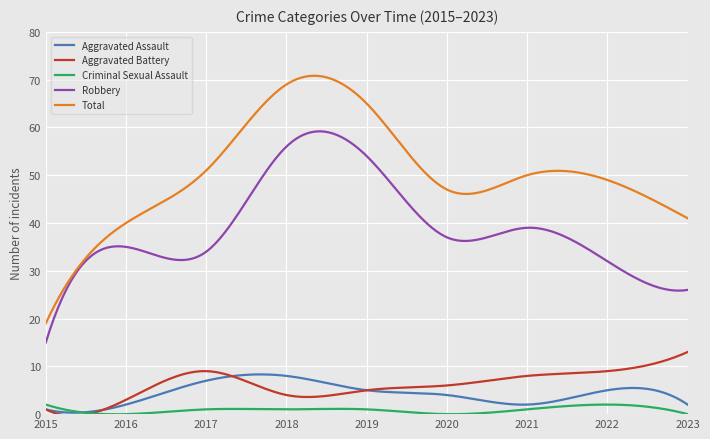

List the series in order of their peak value, lowest first.

Criminal Sexual Assault, Aggravated Assault, Aggravated Battery, Robbery, Total